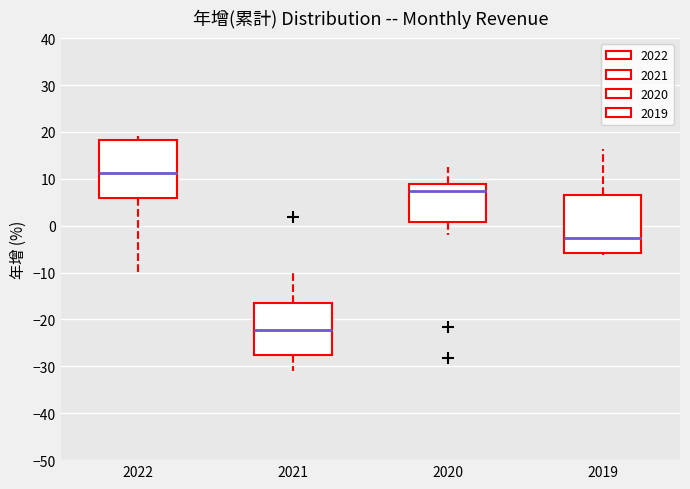

Which box's median line is the lowest?

2021